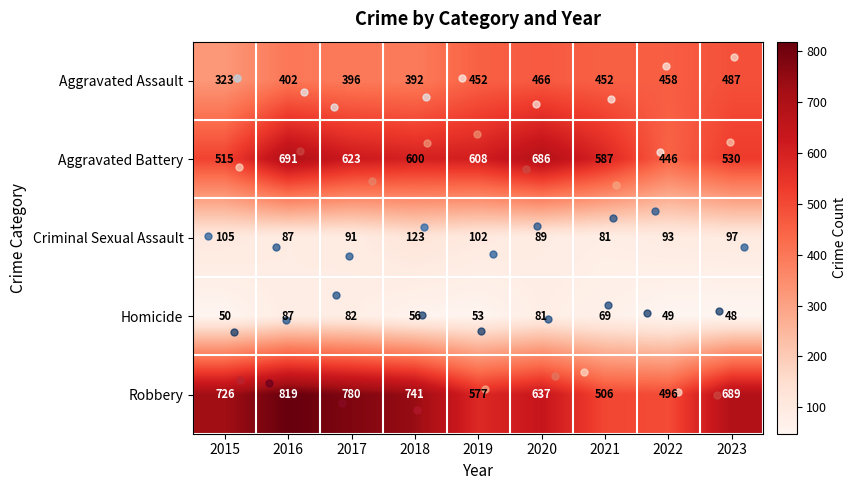

What is the spread (max minus min) of values at 2022?

447